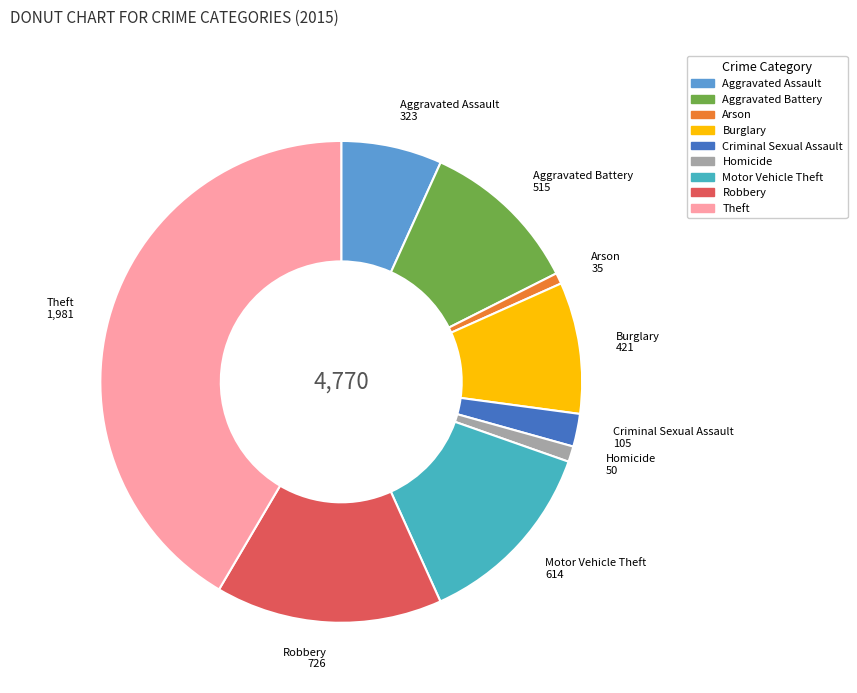

Does Burglary represent more than half of the total?

No